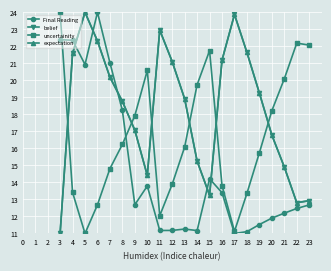

True or false: expectation and Final Reading intersect in this chart.

True